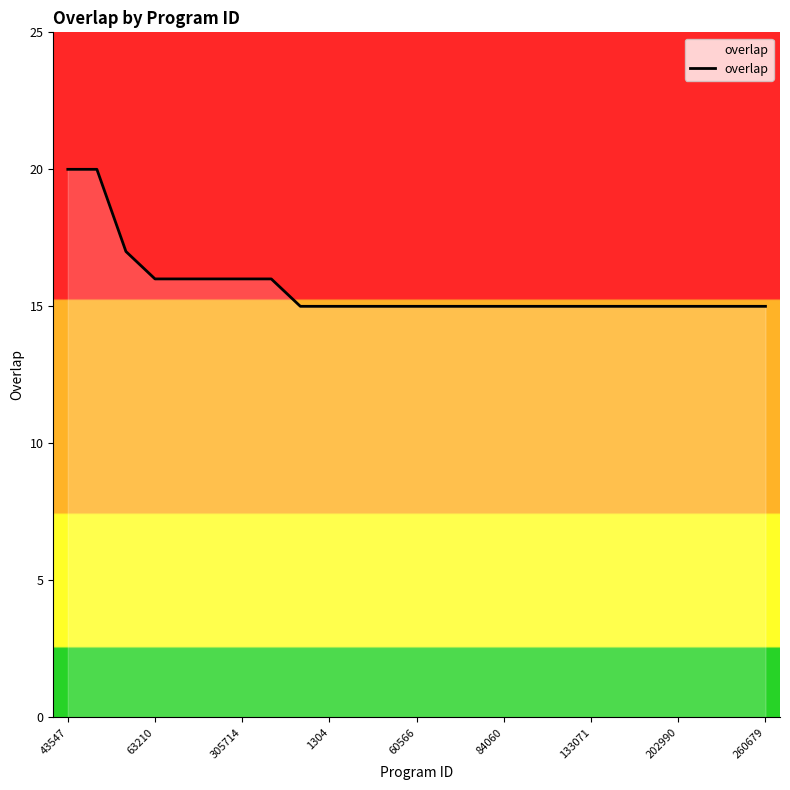

How many values are between 15 and 16?

22